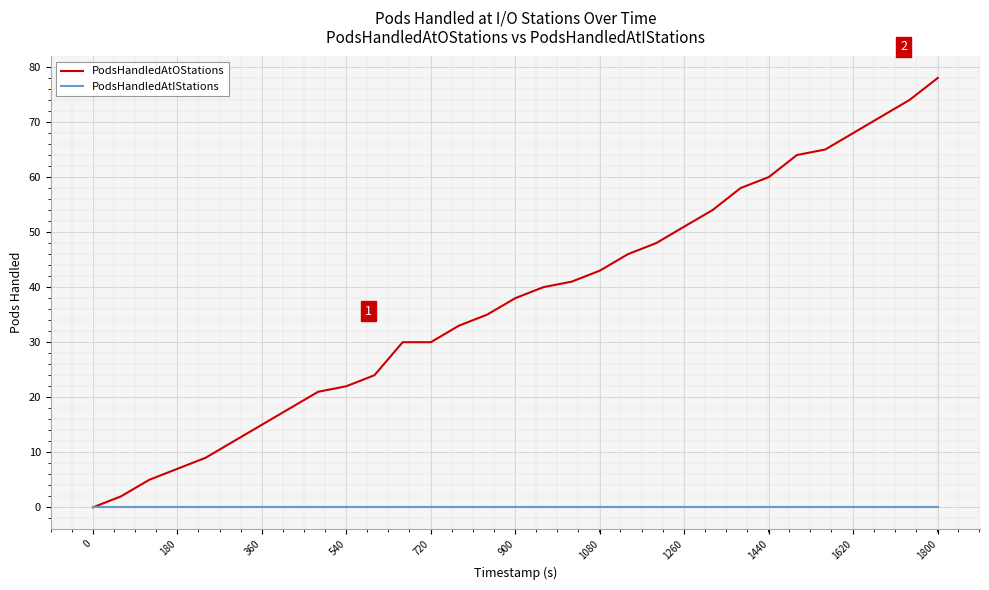

Reading left to right, extract all data points from this chart.

PodsHandledAtOStations: 0	2	5	7	9	12	15	18	21	22	24	30	30	33	35	38	40	41	43	46	48	51	54	58	60	64	65	68	71	74	78
PodsHandledAtIStations: 0	0	0	0	0	0	0	0	0	0	0	0	0	0	0	0	0	0	0	0	0	0	0	0	0	0	0	0	0	0	0